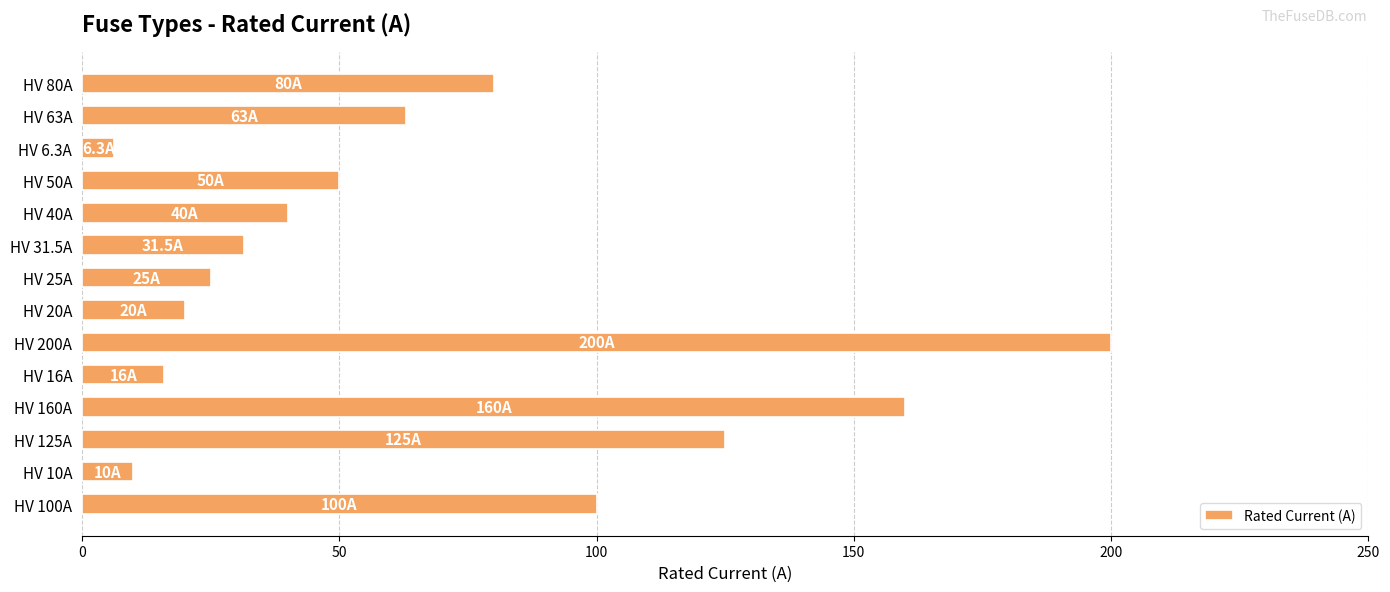

What is the sum of all values?

926.8